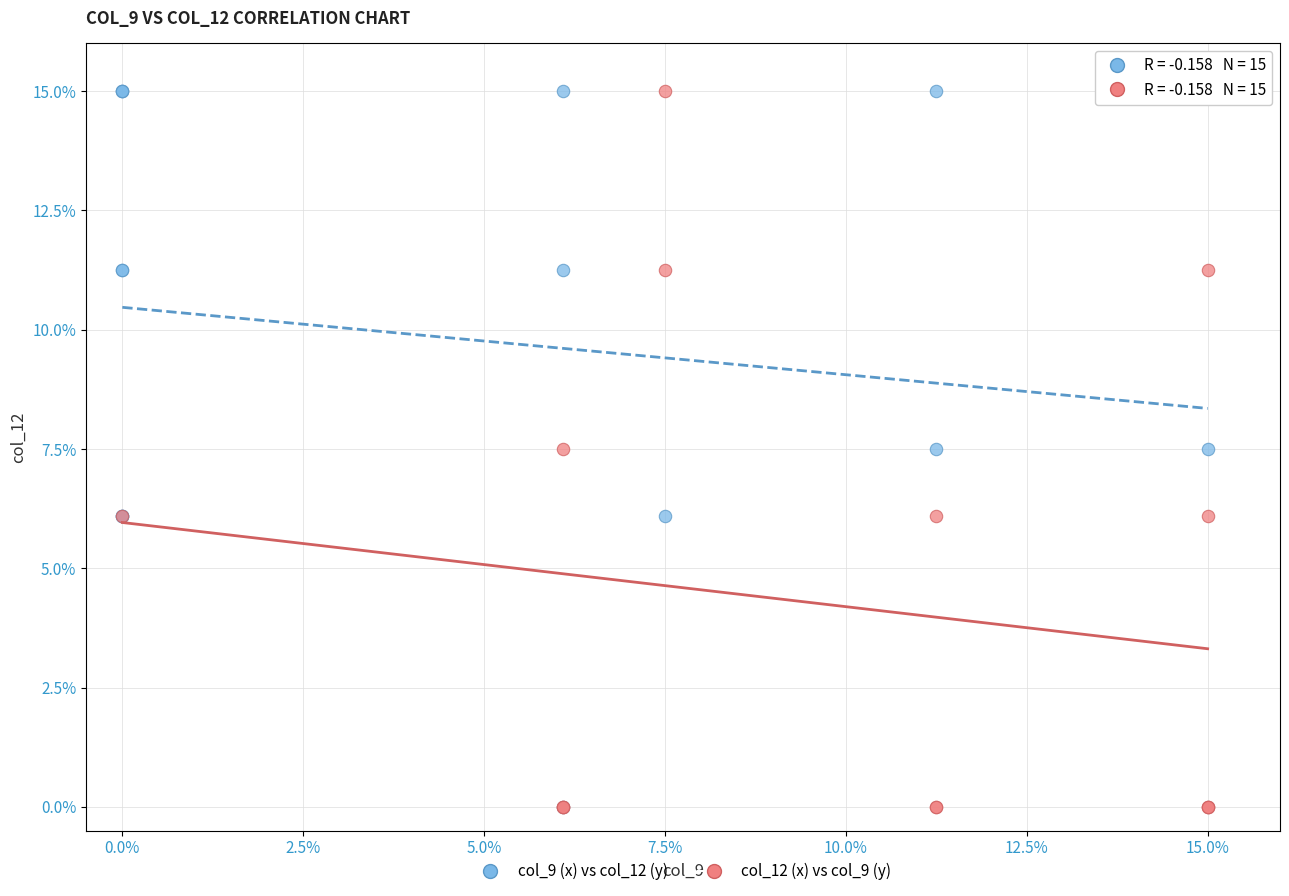

What are all the series names shown in the legend?

col_9 (x) vs col_12 (y), col_12 (x) vs col_9 (y)